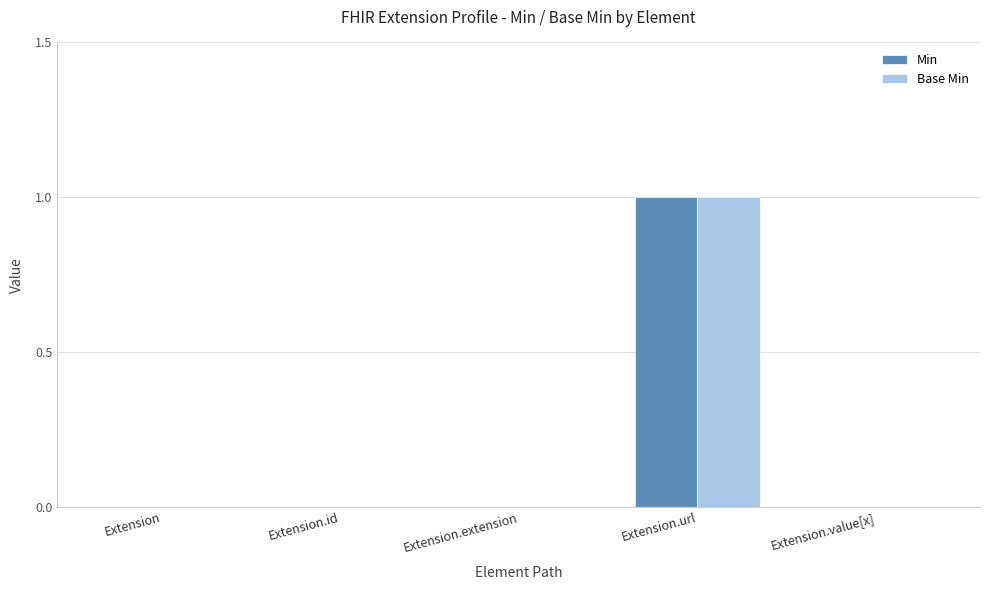

Which category has the highest value in the Base Min series?

Extension.url